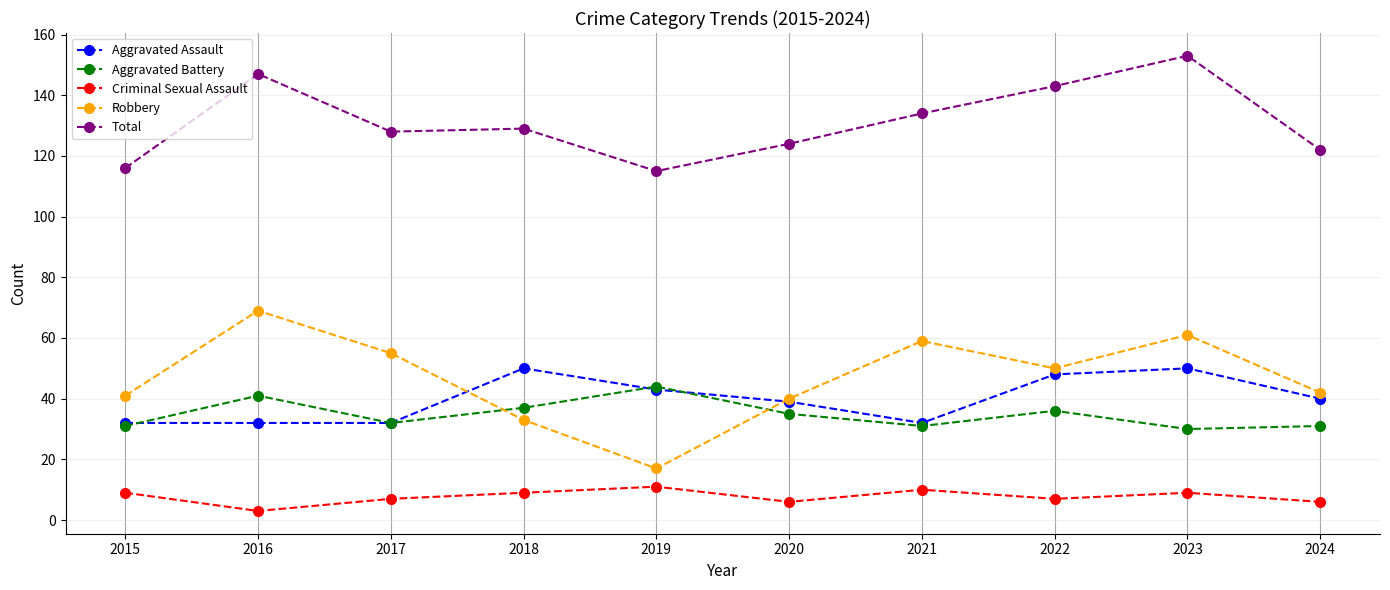

What is the total value across all series at 2016?

292